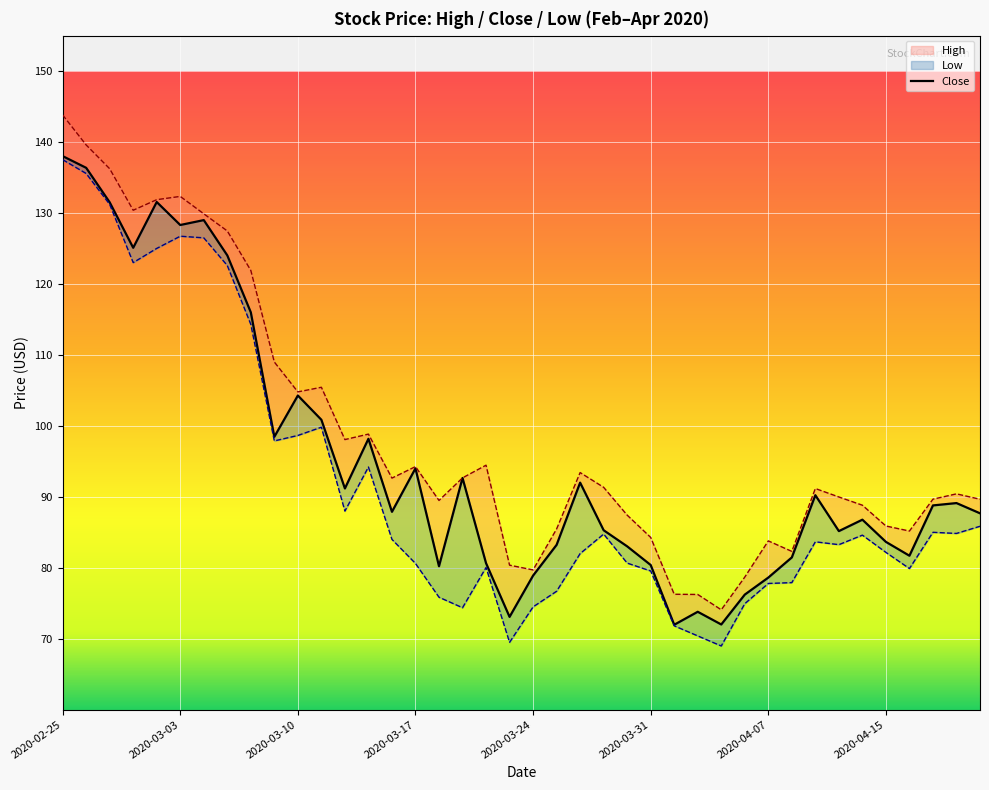

Between 17 and 19, which series saw the biggest shift?

Close